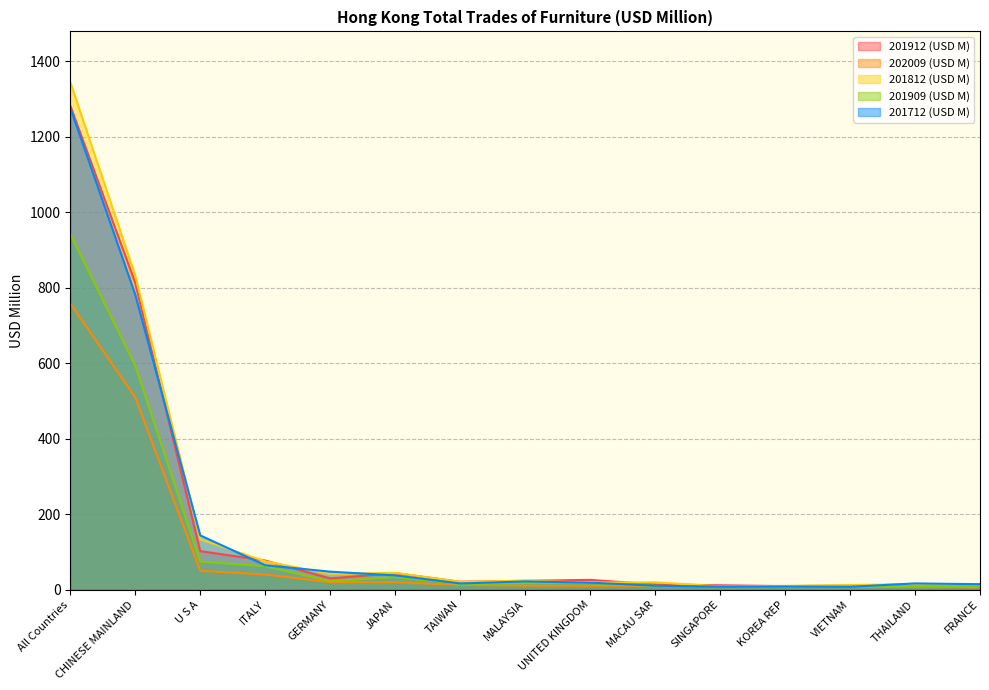

What is the value of the 201912 (USD M) point at the 7th from the left?

21.2